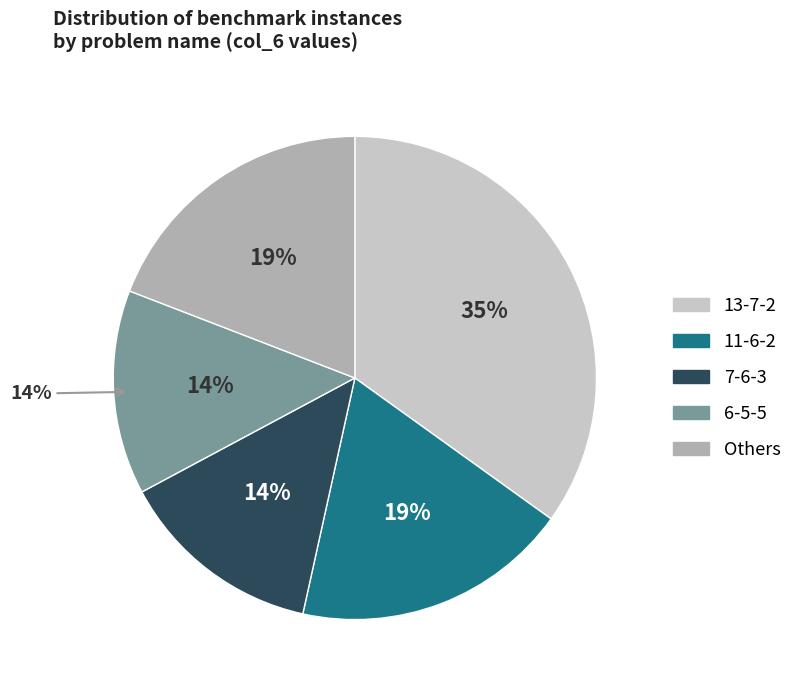

Is there any slice that represents more than half of the pie?

No